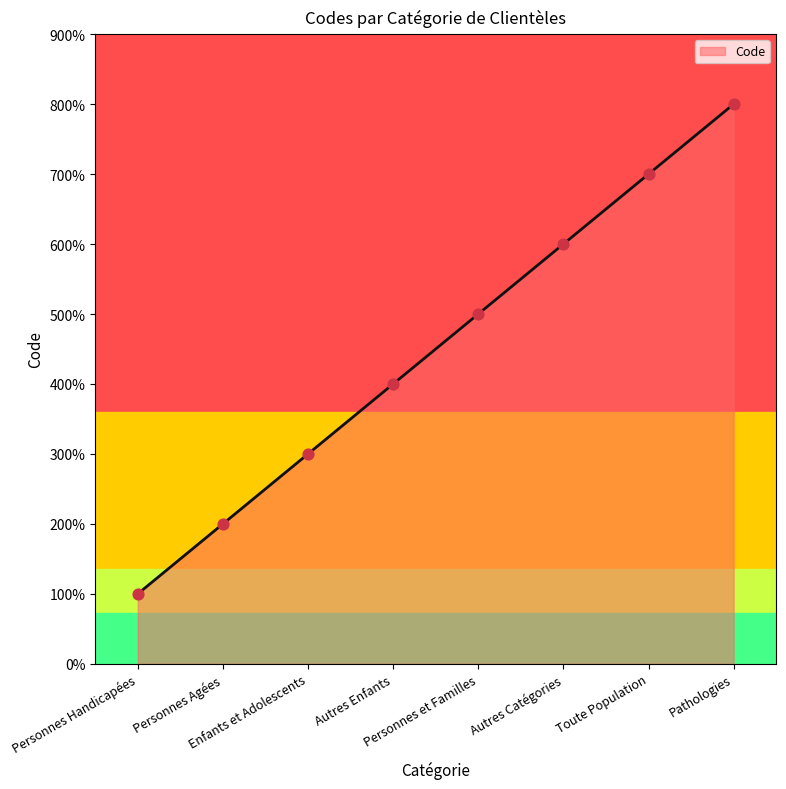

What is the ratio of the value at Toute Population to the value at Enfants et Adolescents?

2.3